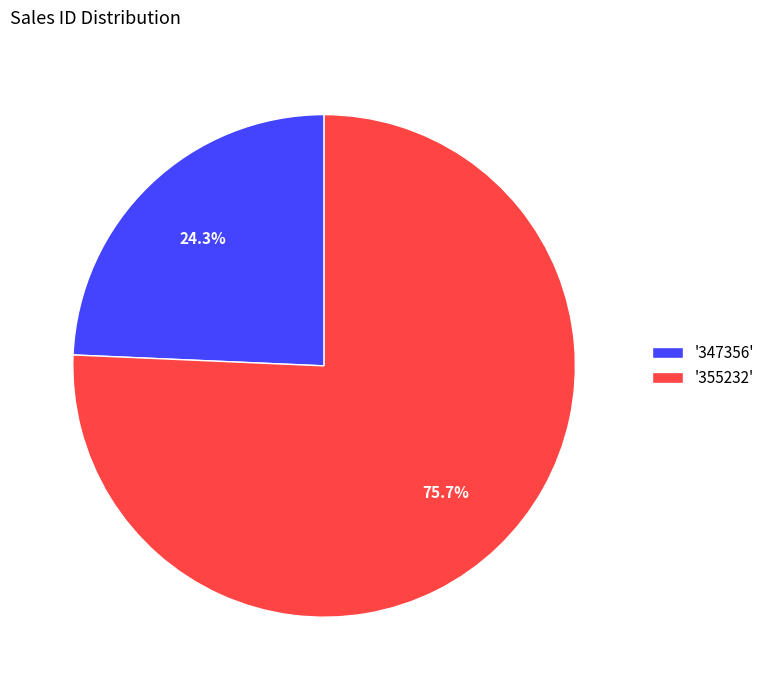

Which has a higher value, '355232' or '347356'?

'355232'